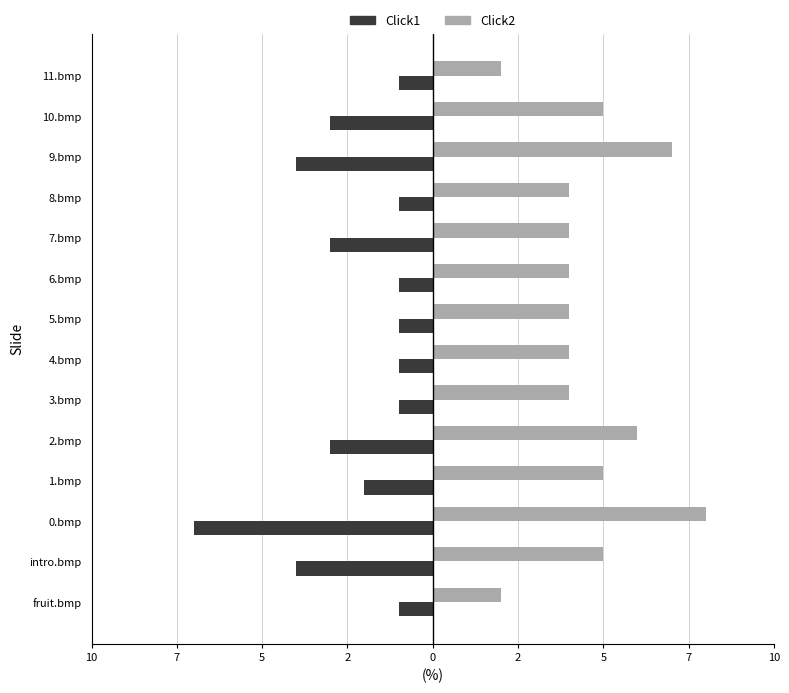

List the series in order of their peak value, highest first.

Click2, Click1